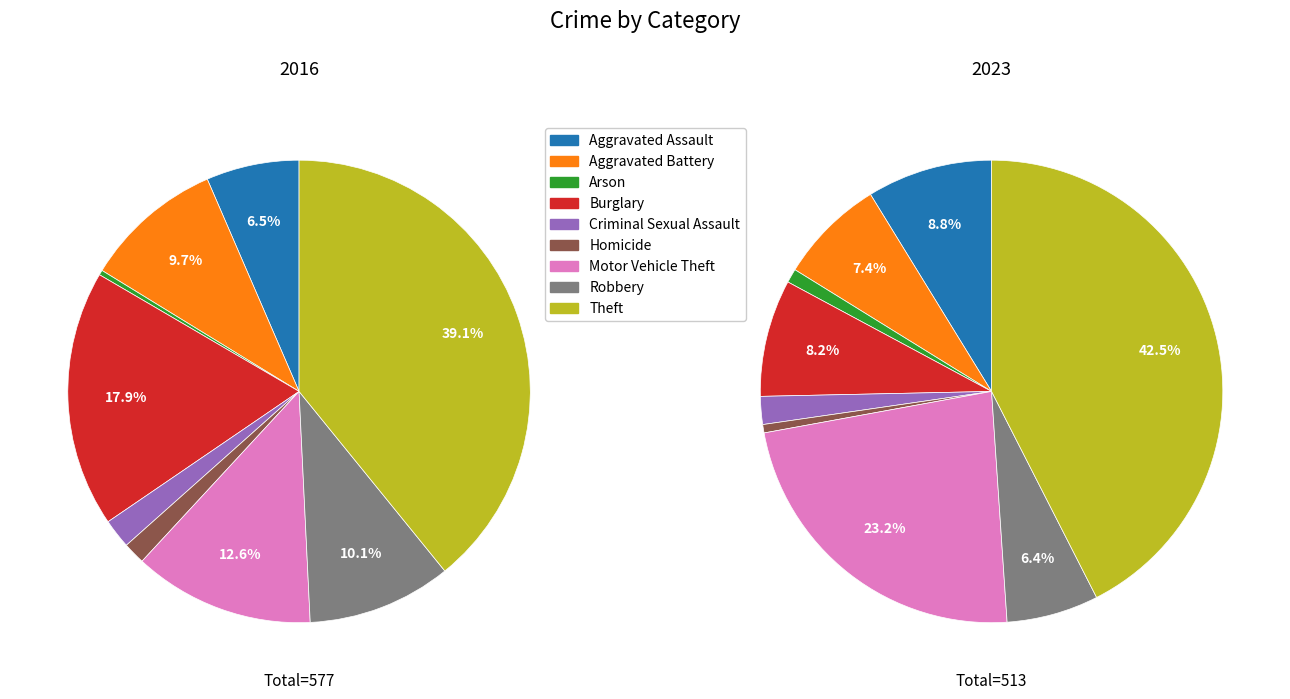

To the nearest percent, what is the difference between the largest and smallest slice percentages?

39%